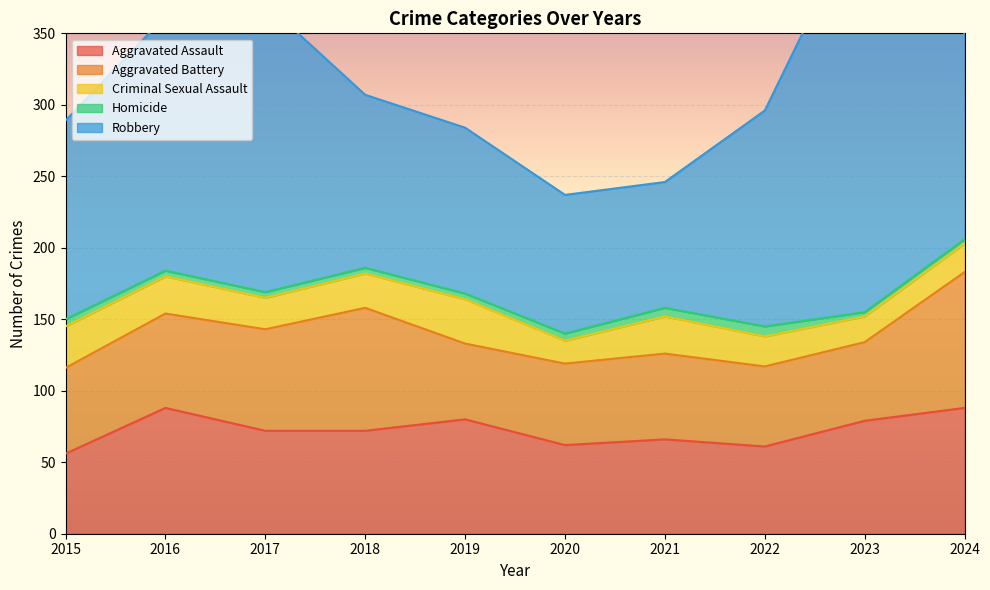

Between 2021 and 2023, which series saw the biggest shift?

Robbery